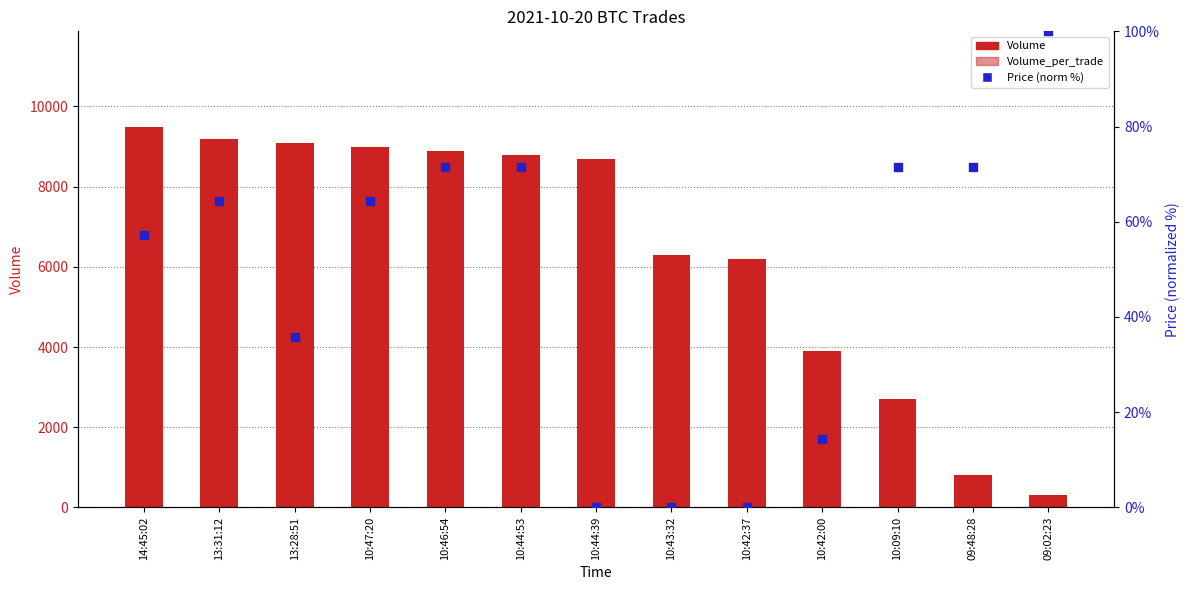

Which series contains the lowest Y value?

Price (norm %)